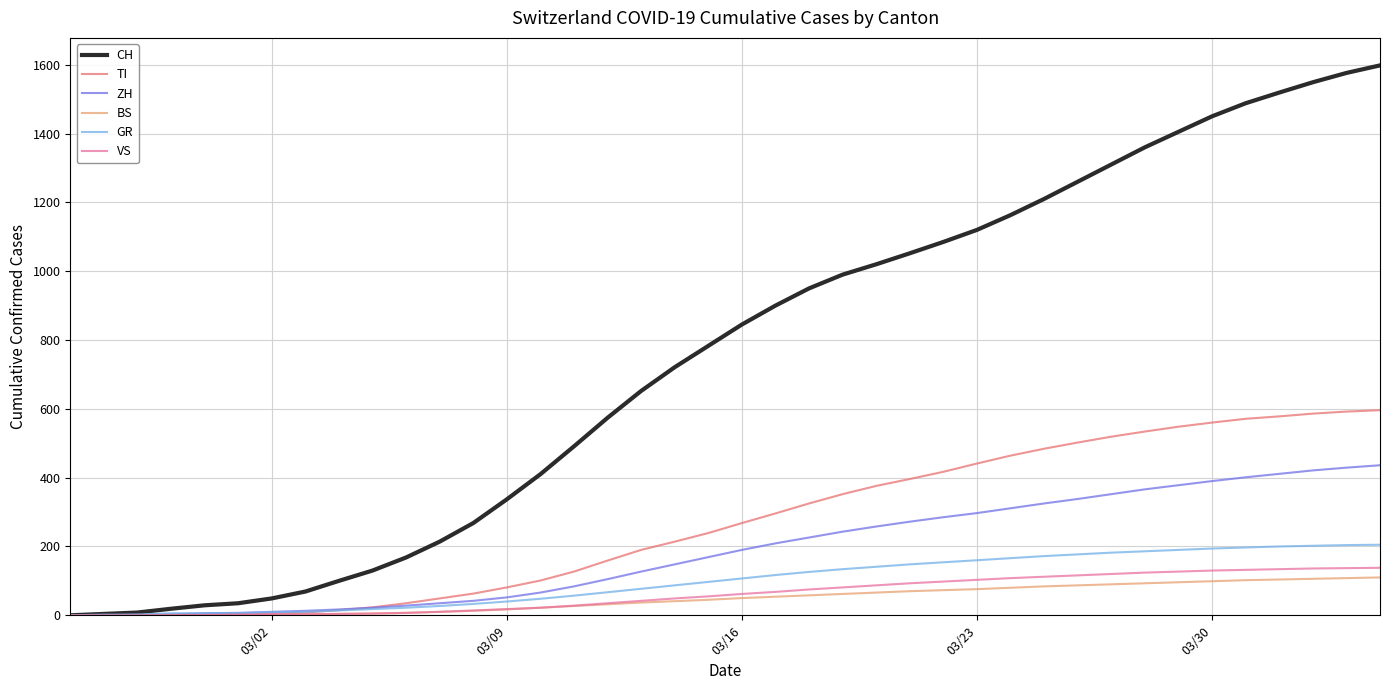

Which series has the widest spread of values?

CH